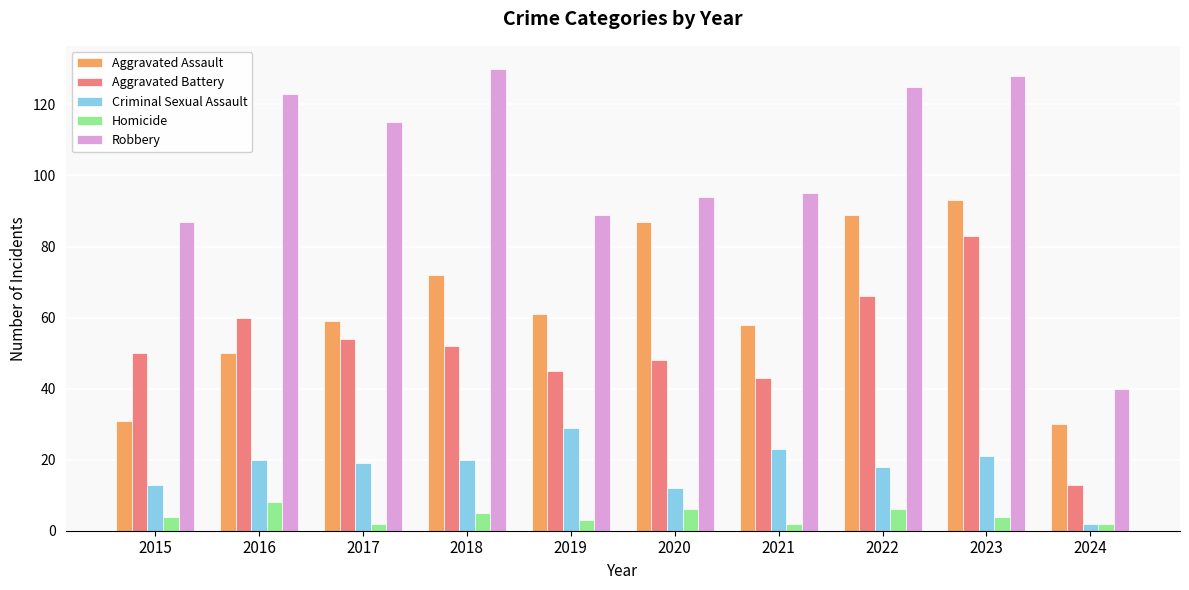

True or false: Robbery has a value of 128 at 2023.

True